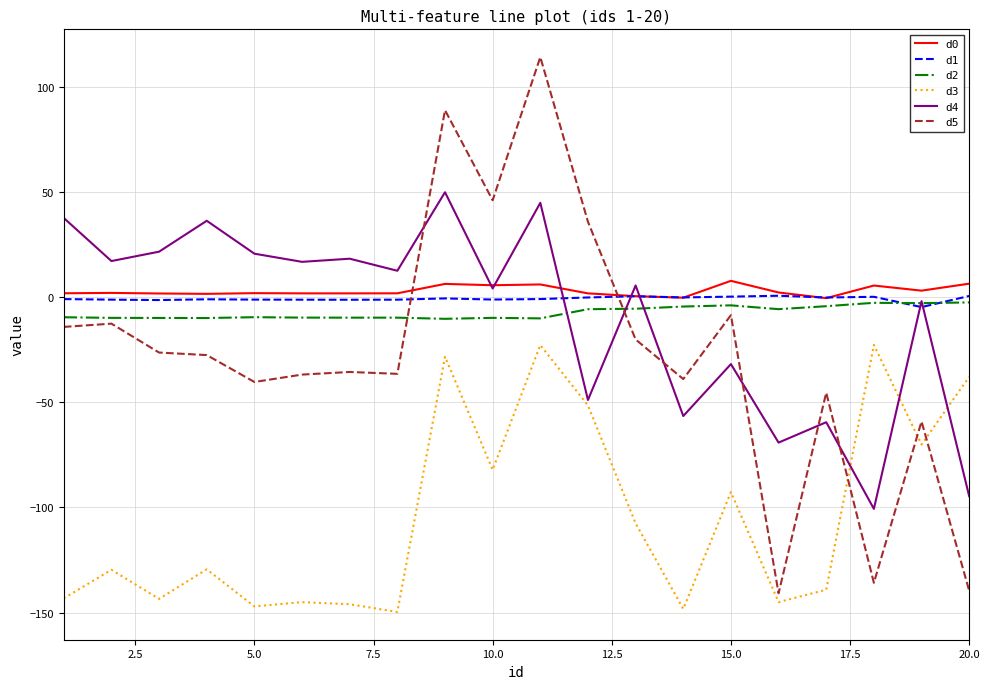

Which series has the largest range (max minus min)?

d5